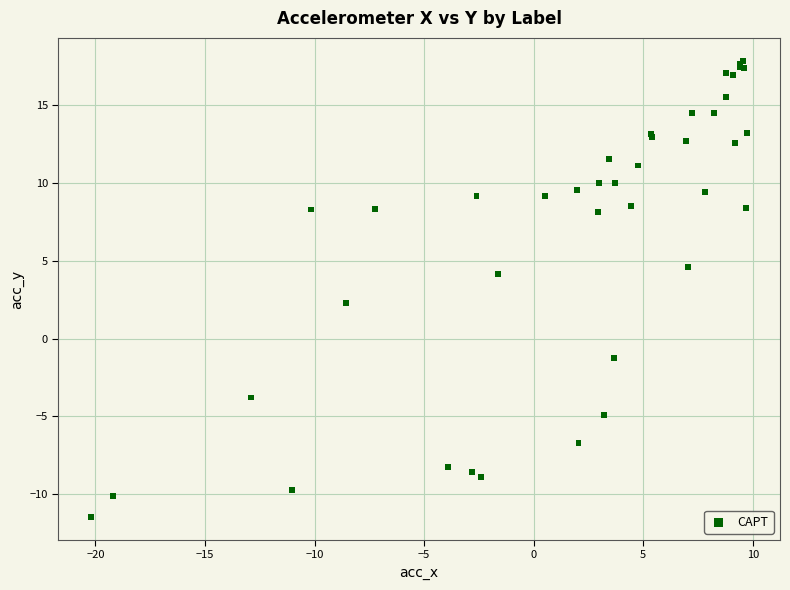

What Y value in the scatter plot is closest to 3?

2.3